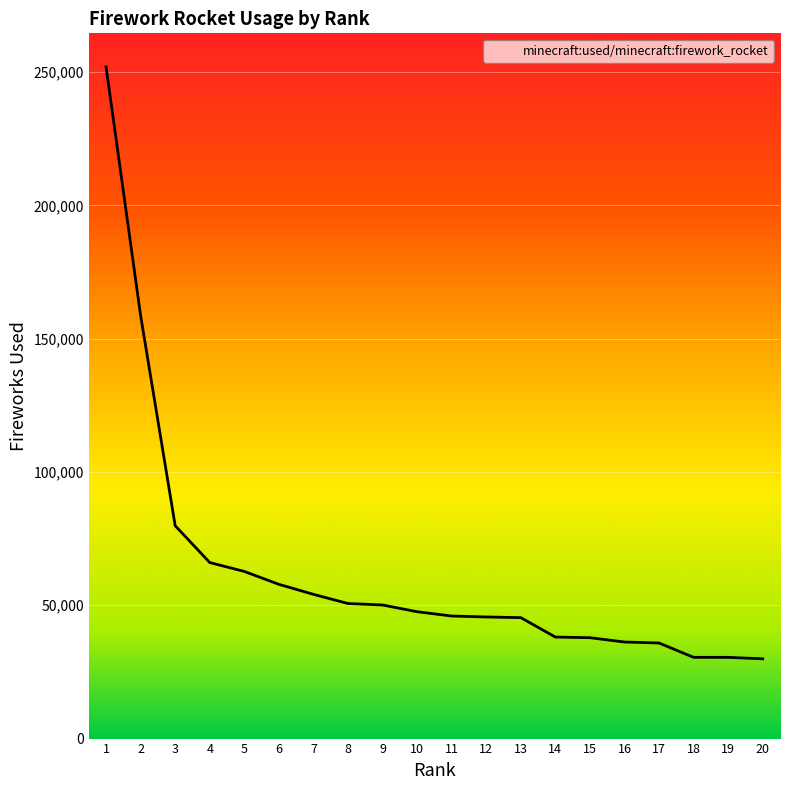

What is the ratio of the value at 20 to the value at 19?

1.0